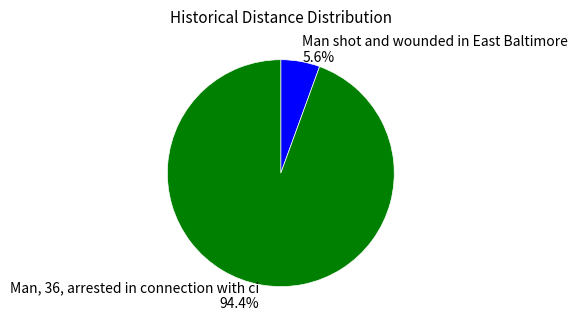

What percentage do Man shot and wounded in East Baltimore and Man, 36, arrested in connection with ci together represent?

100.0%